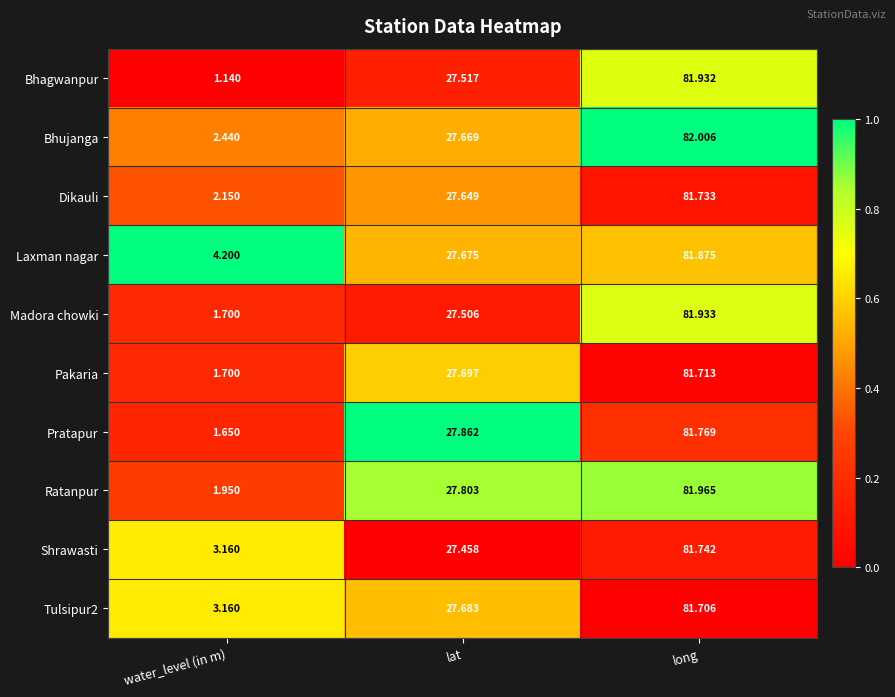

At which category does the chart reach its peak across all series?

long